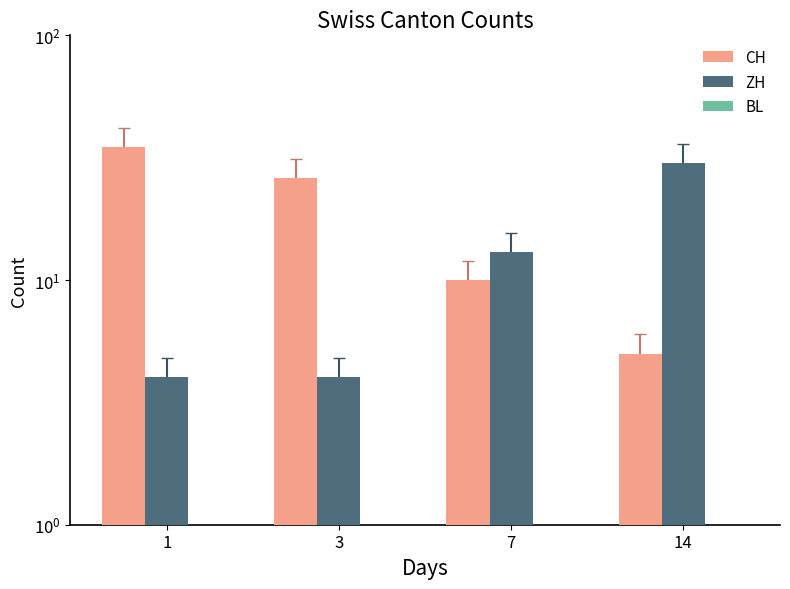

Does the chart contain stacked bars?

No